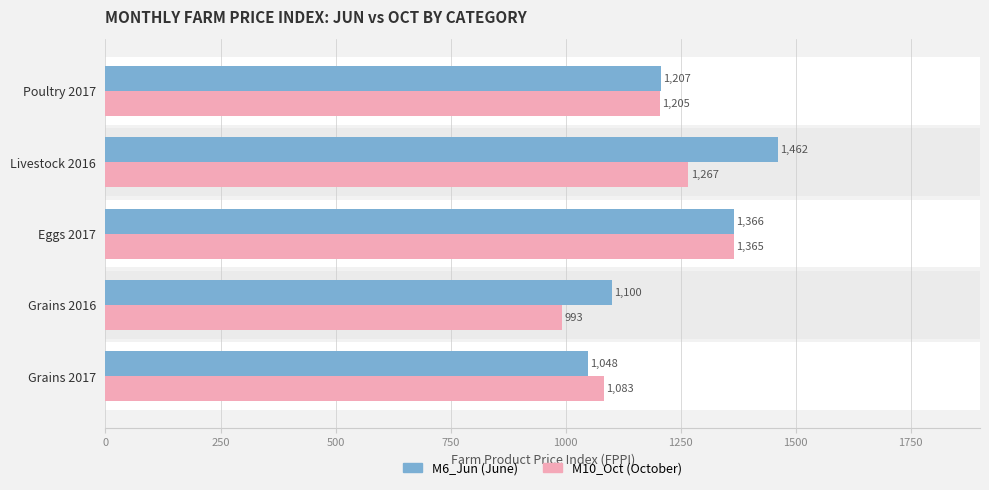

The M10_Oct series shows 769 at Poultry 2017. True or false?

False